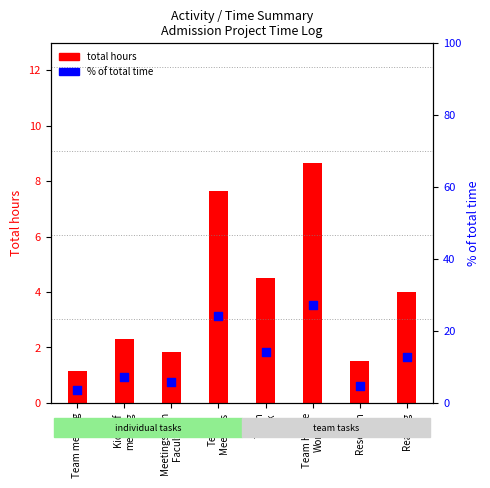

What is the total value across all series at Team Home
Work?

36.0